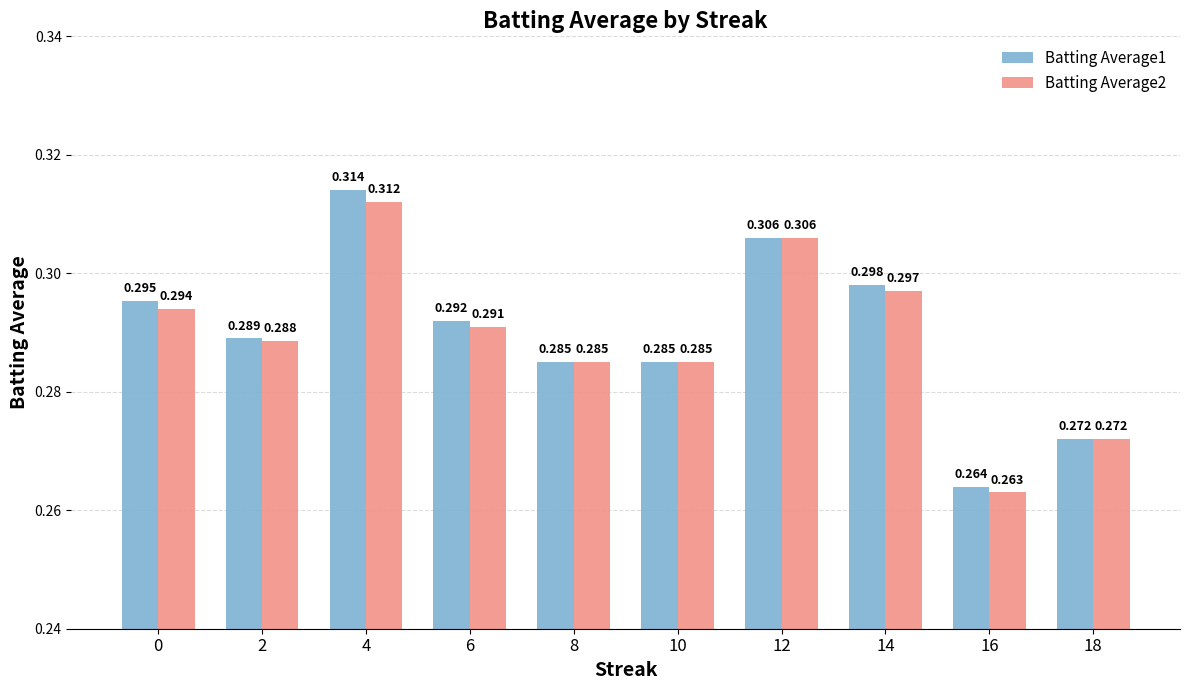

Is it true that Batting Average1 equals 0.1 at 16?

False